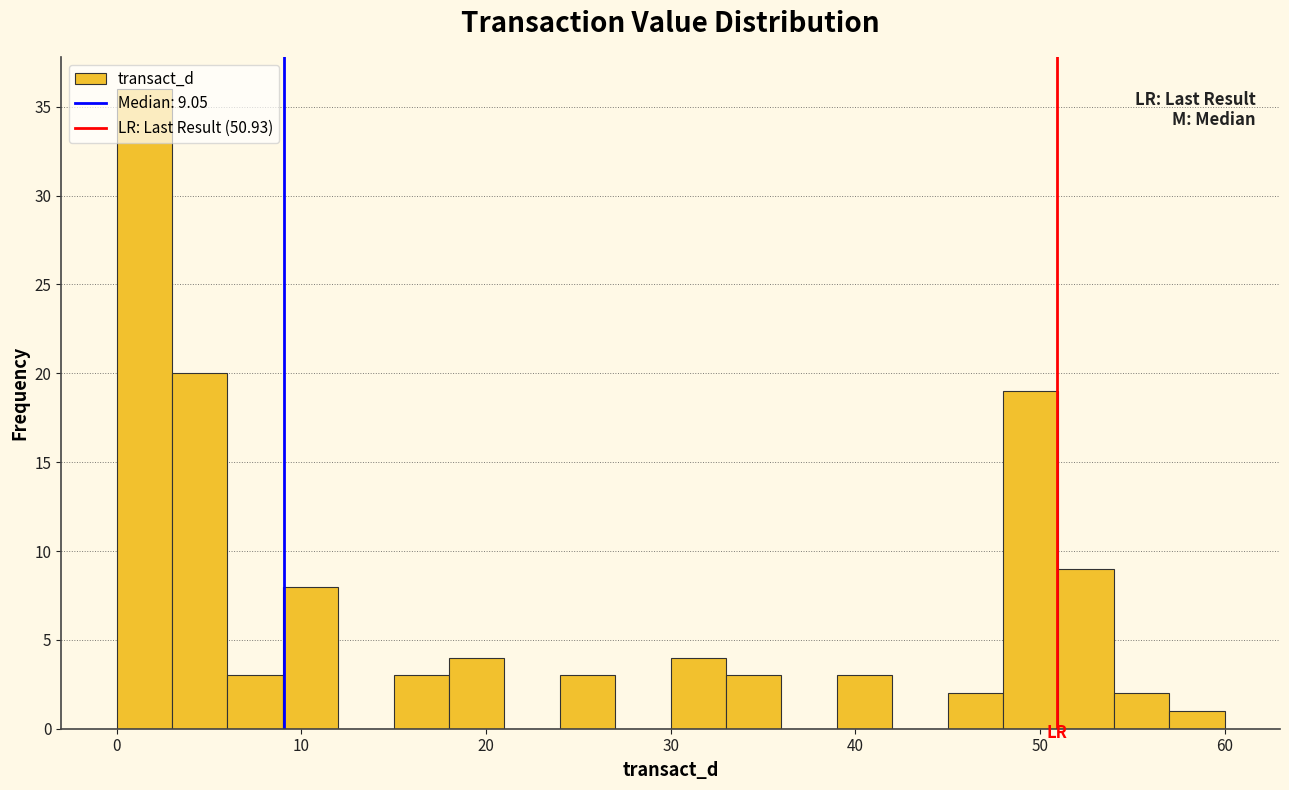

Around what value on the x-axis is the tallest bar? Give the approximate position of its centre, as read against the axis.

2